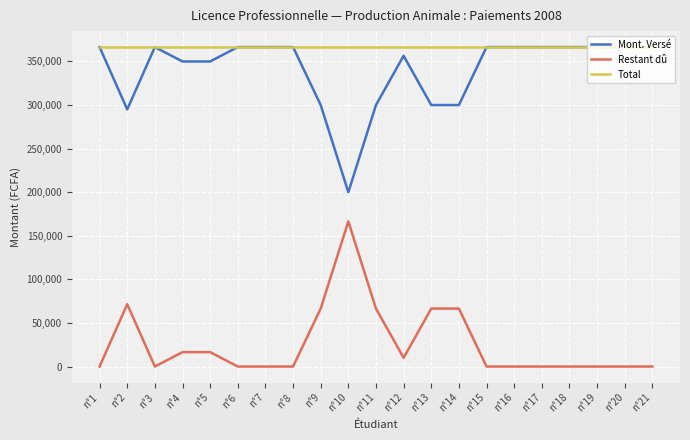

What is the lowest value of the Total series?

366500